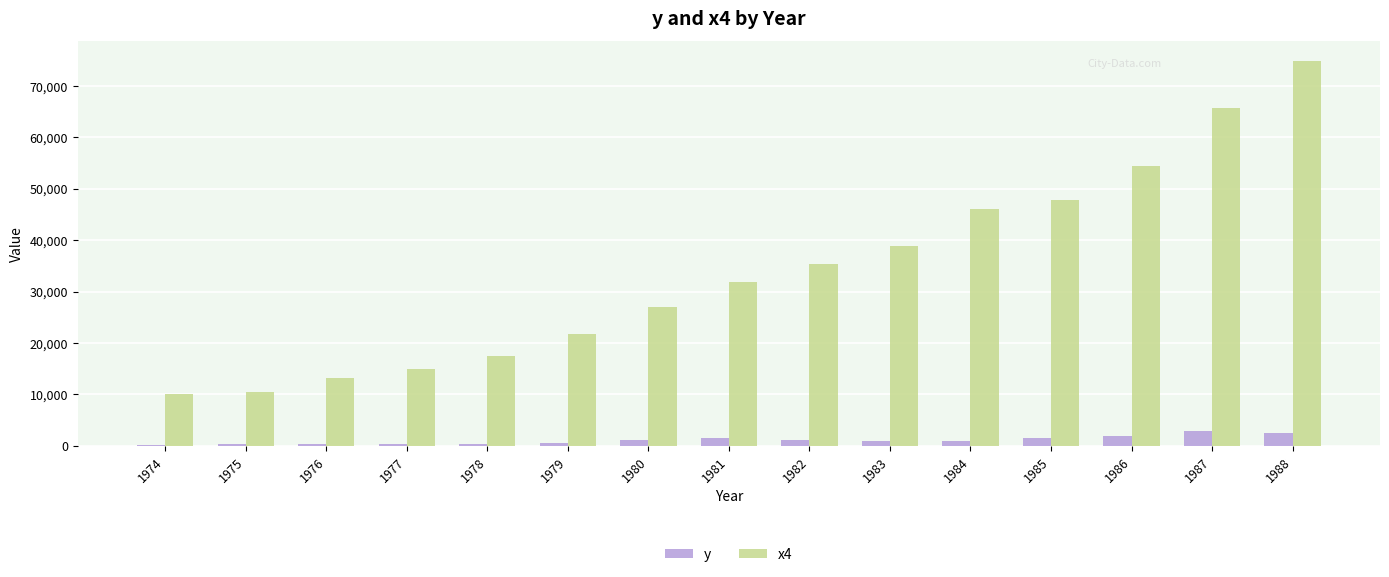

What is the maximum value for y?

2884.9